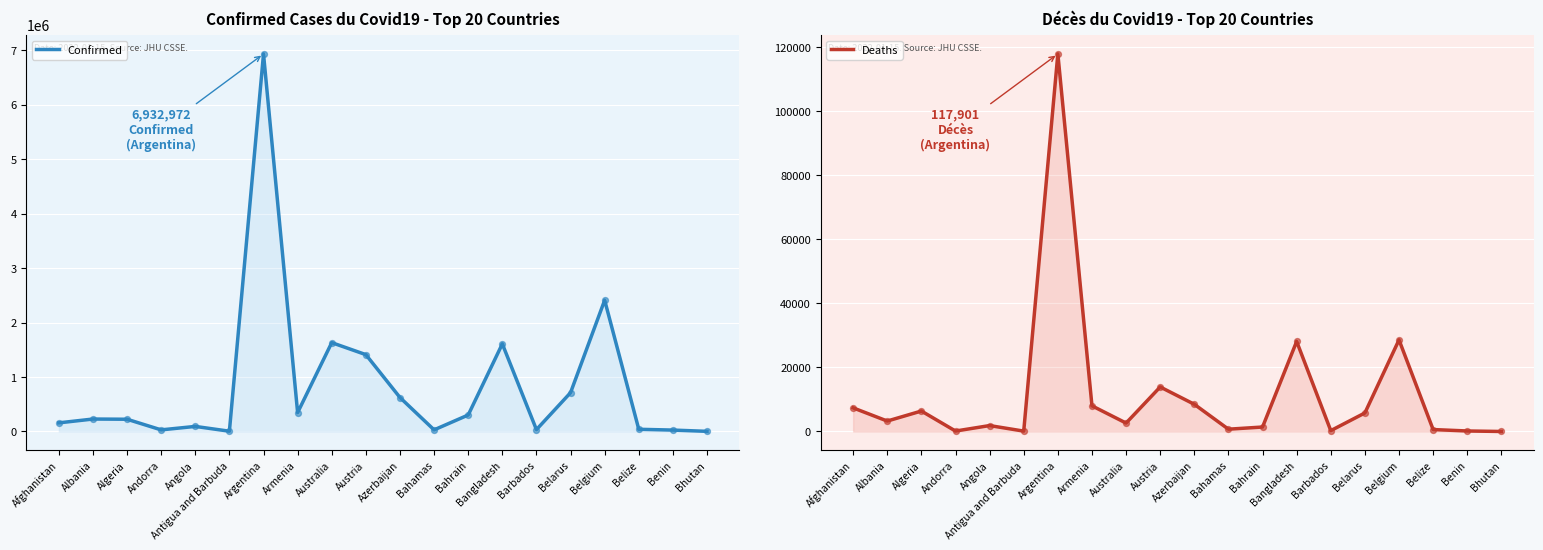

Which series has the largest Y range (max minus min)?

Confirmed